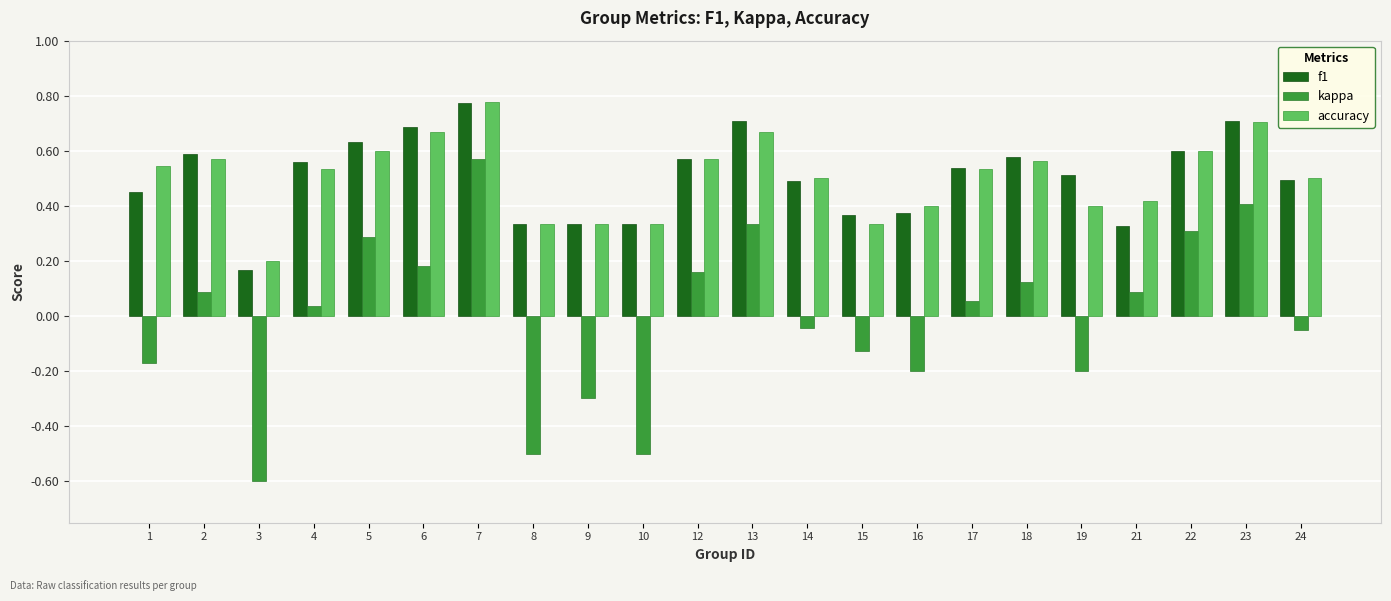

How many data points in kappa are less than 0?

10